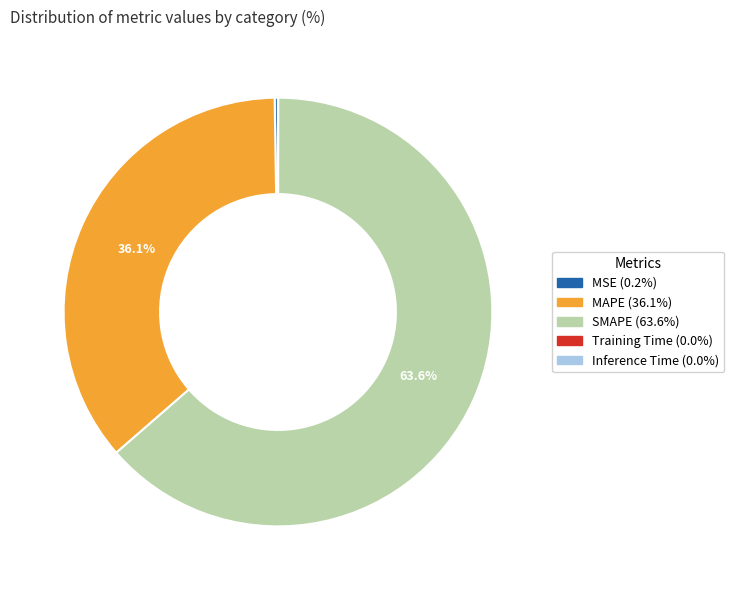

What is the ratio of the value at MAPE to the value at SMAPE?

0.6